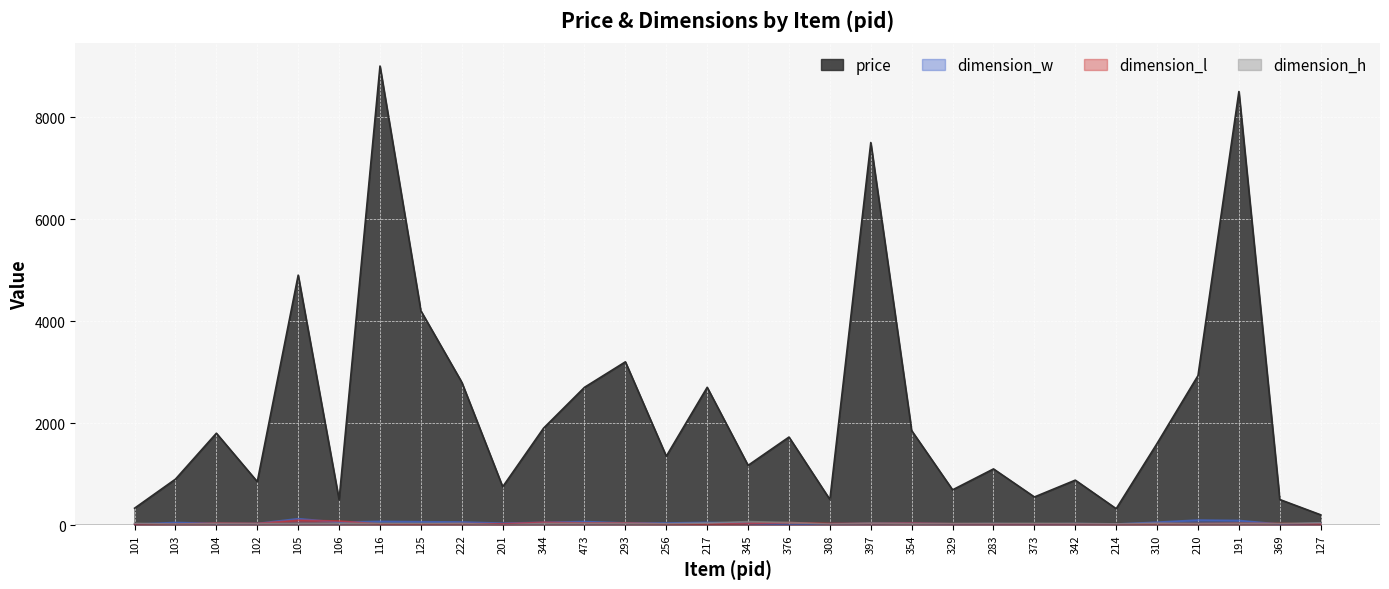

What is the difference between the highest and lowest values at 373?

531.0